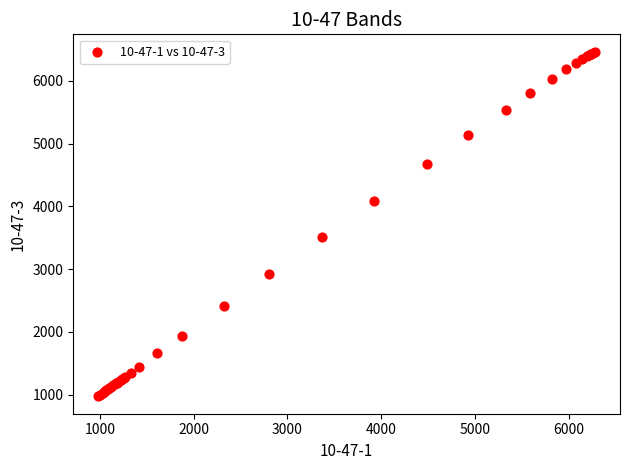

What Y value in the scatter plot is closest to 3717?

3513.1